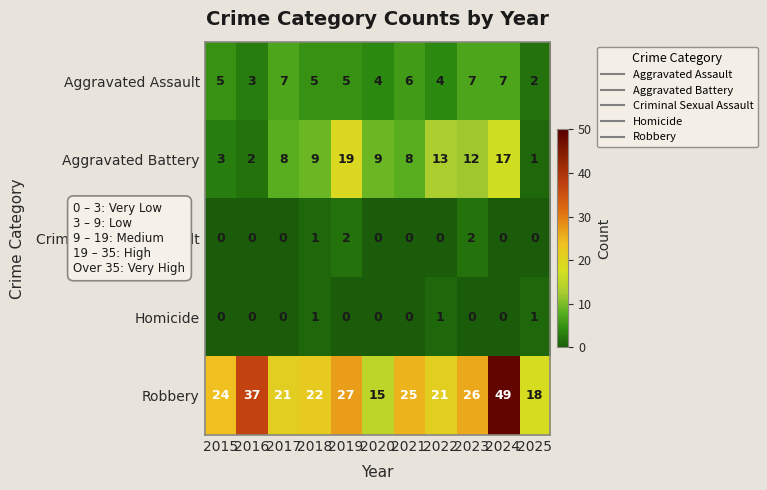

Which series has the largest total across all categories?

Robbery